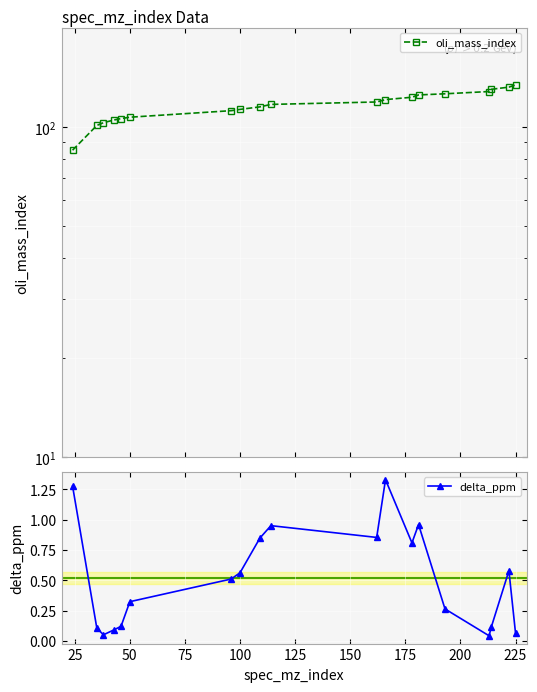

The delta_ppm series shows 0.8 at 100. True or false?

False